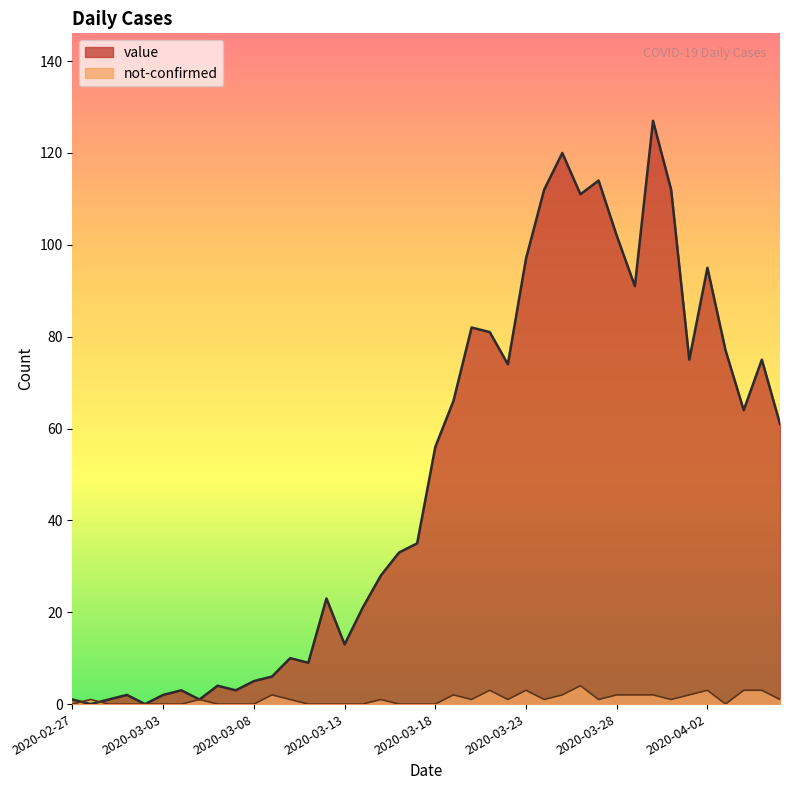

Where does the value series first go above 56?

2020-03-19